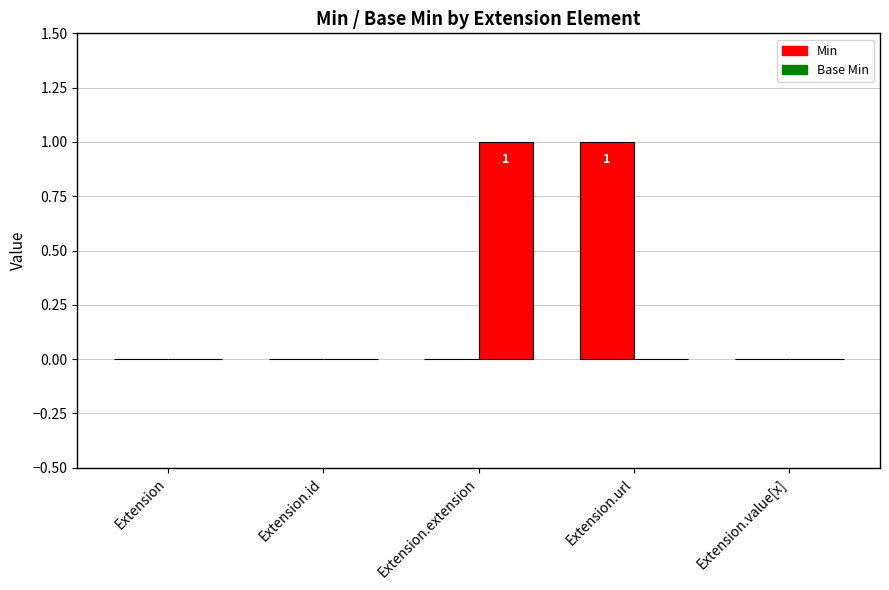

Which series has the largest range (max minus min)?

Min